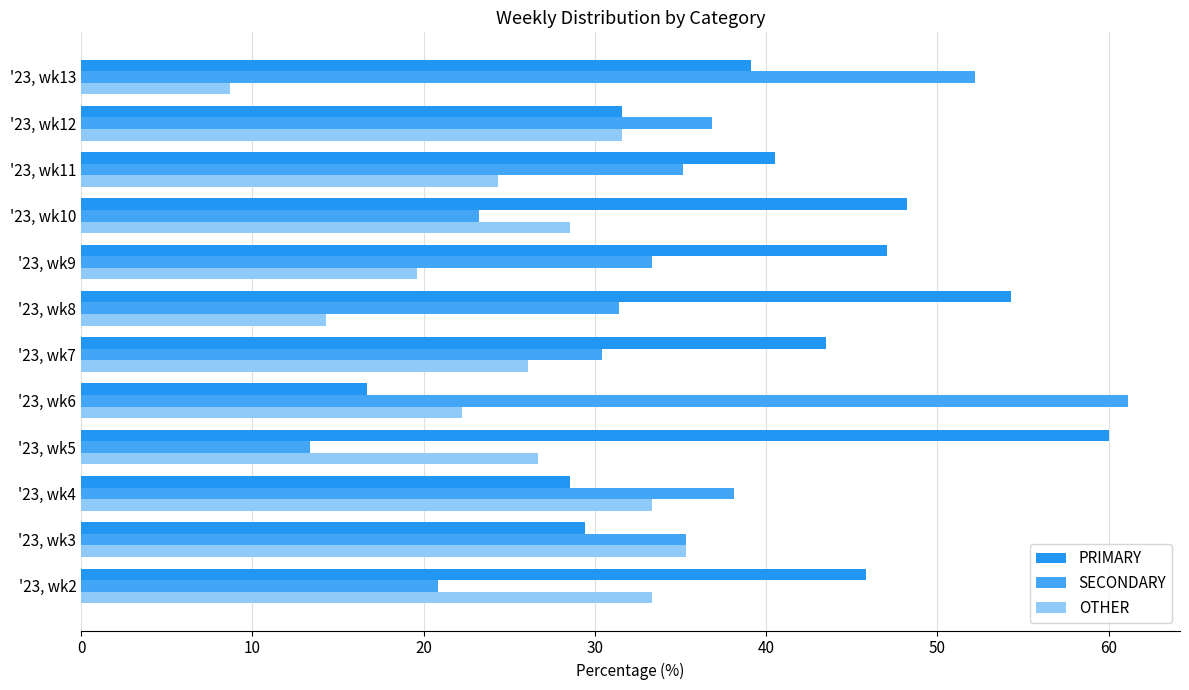

How many data points in SECONDARY are above 35?

6